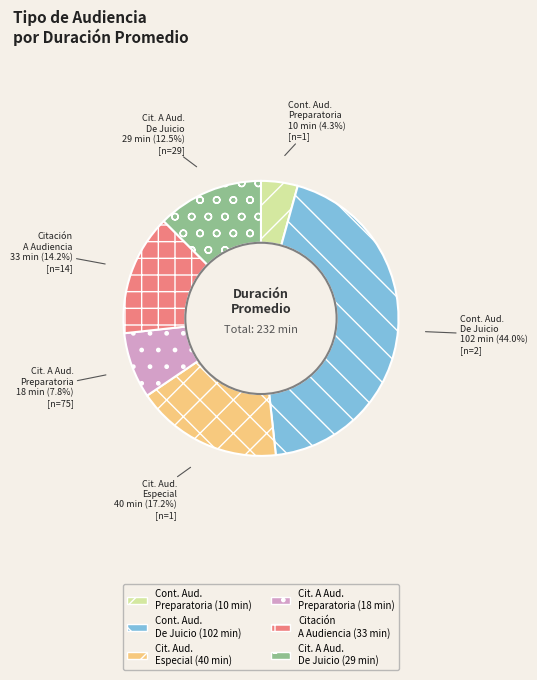

Between Cit. A Aud. De Juicio and Cit. A Aud. Preparatoria, which is larger?

Cit. A Aud. De Juicio